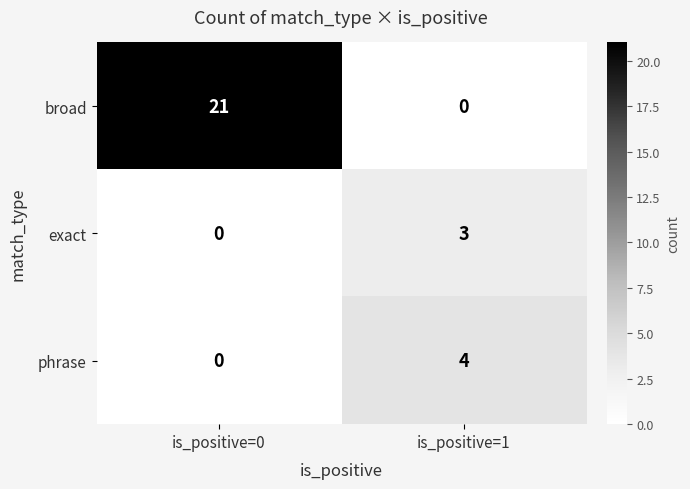

The value of phrase at is_positive=0 is 0. True or false?

True